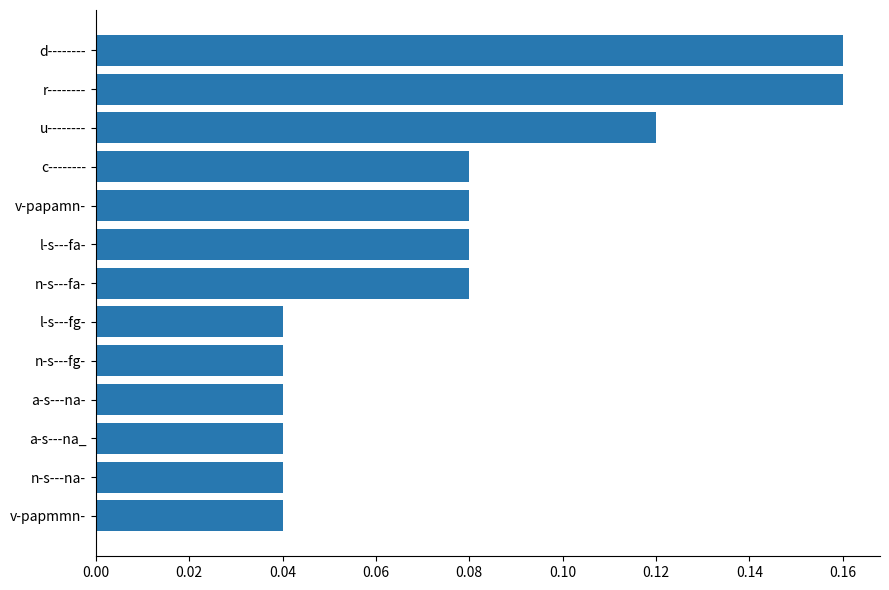

The chart shows a value of 0.1 at a-s---na_. True or false?

False